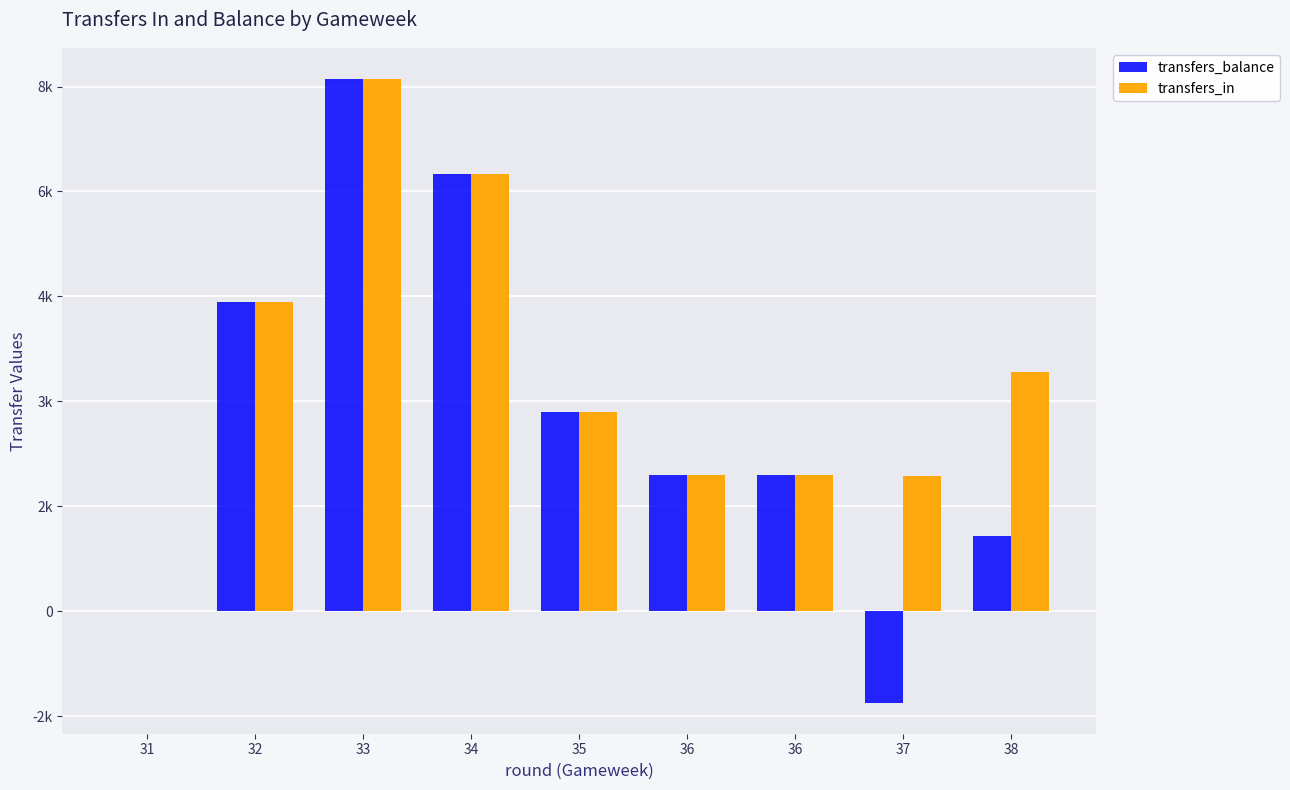

Which category has the lowest value in the transfers_balance series?

37